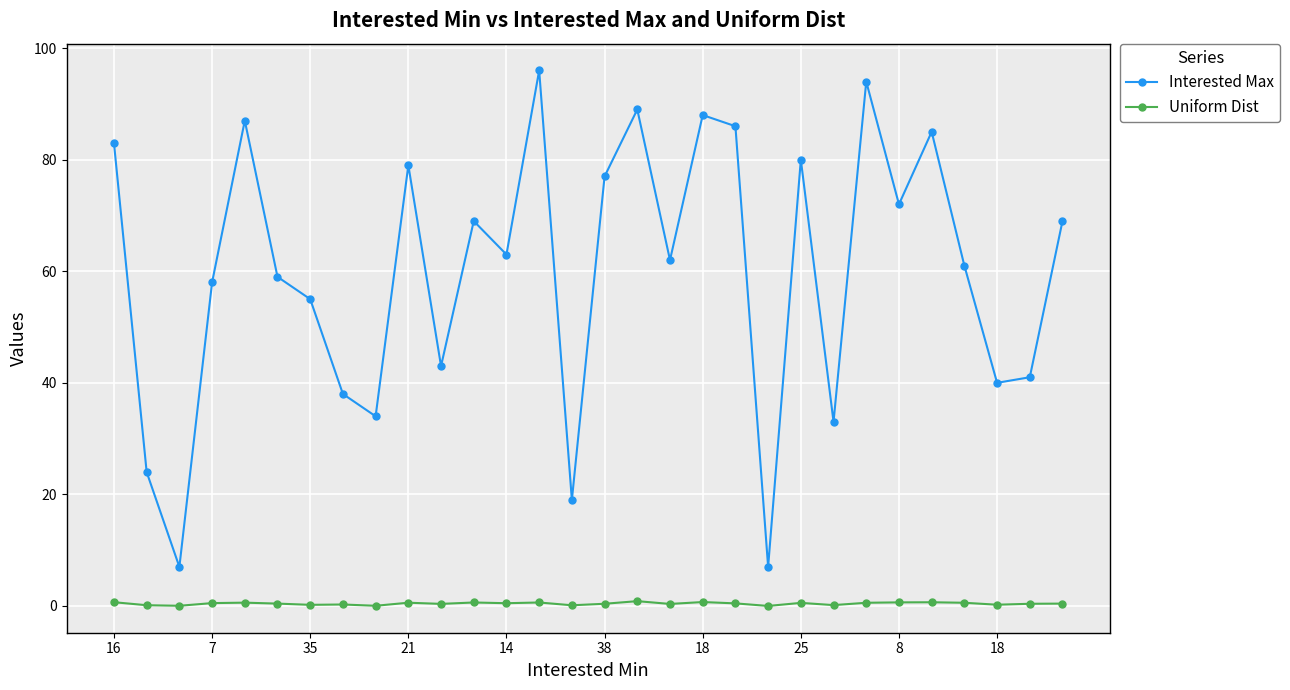

Which series has the largest range (max minus min)?

Interested Max